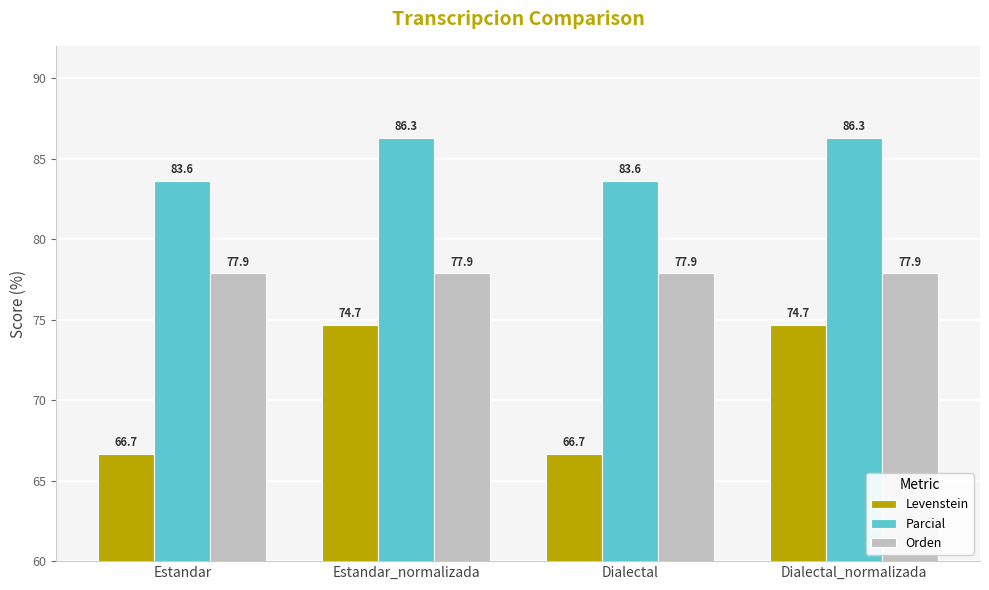

What position from the right is Dialectal_normalizada?

1